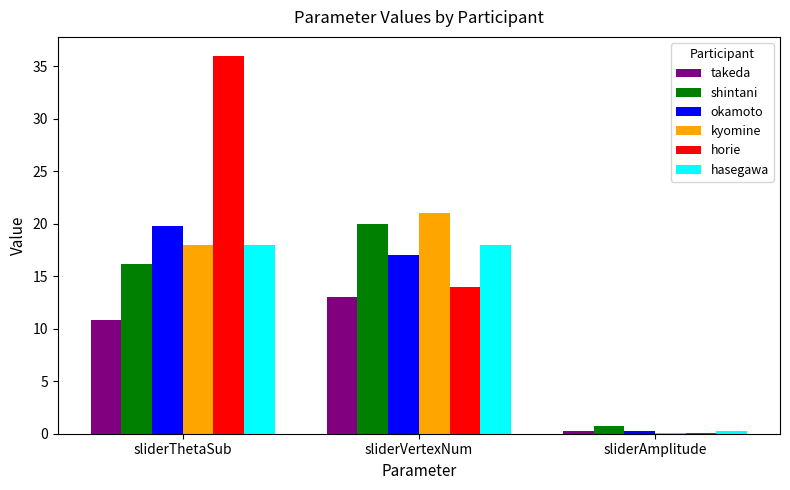

What is the total value across all series at sliderThetaSub?

118.8